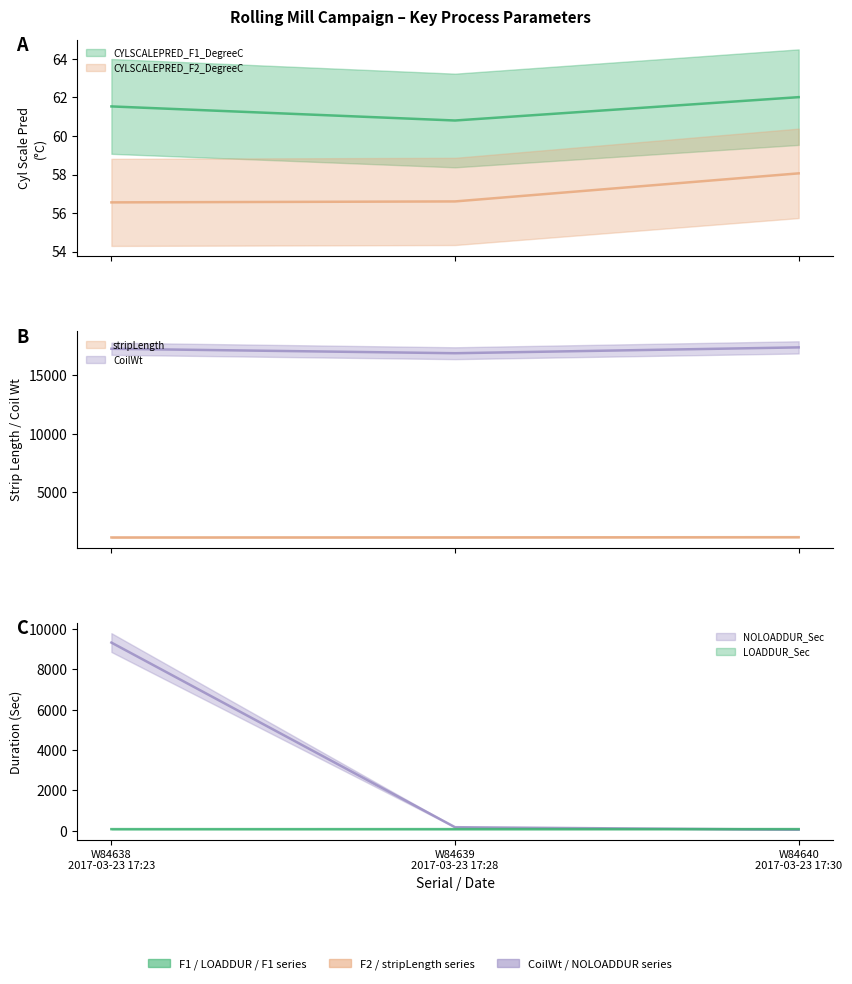

What is the spread (max minus min) of values at W84640
2017-03-23 17:30?

17291.9